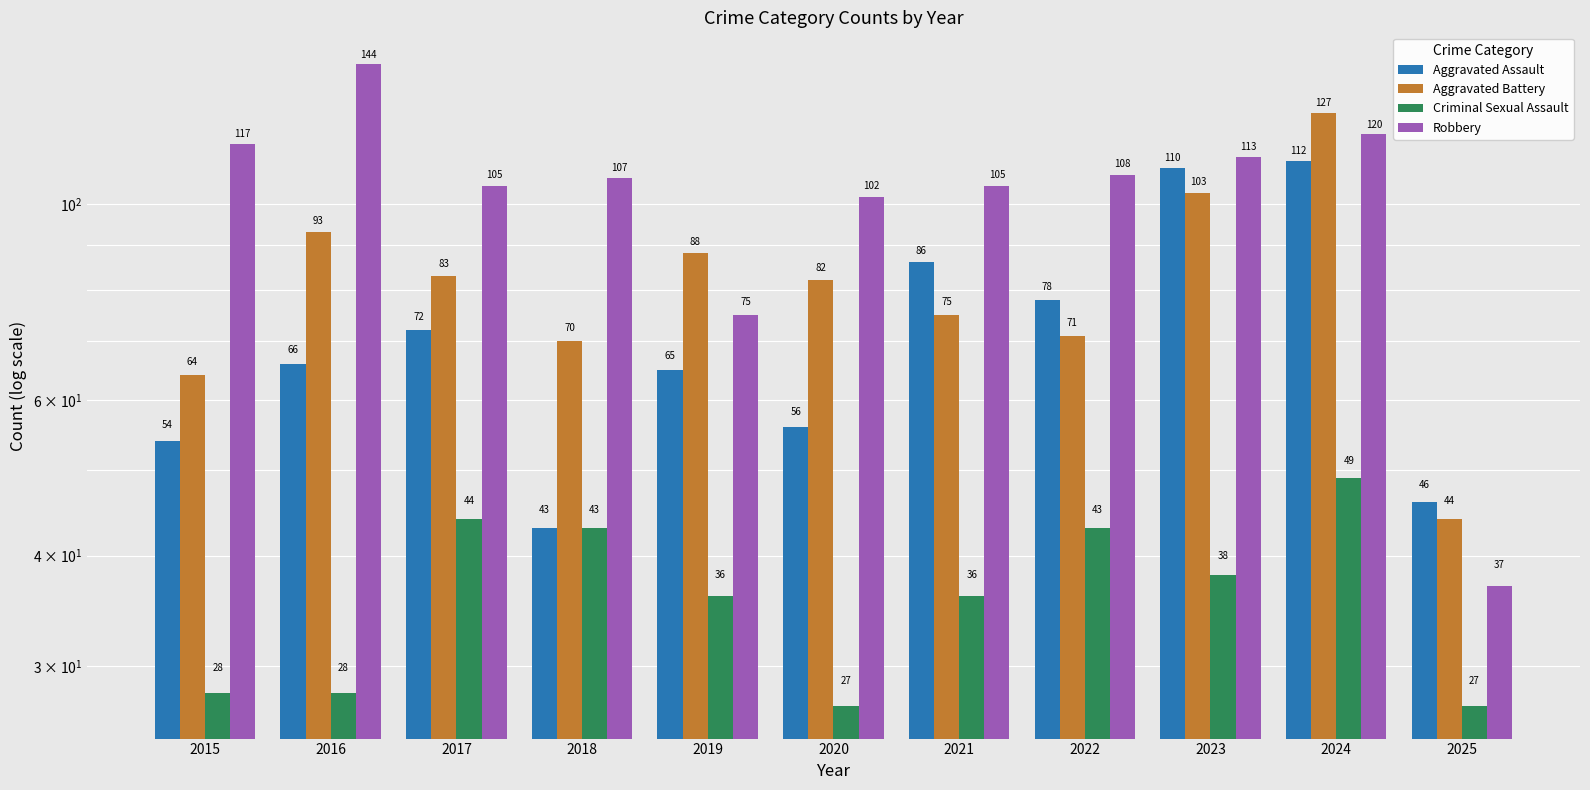

Which series changed the most between 2015 and 2024?

Aggravated Battery